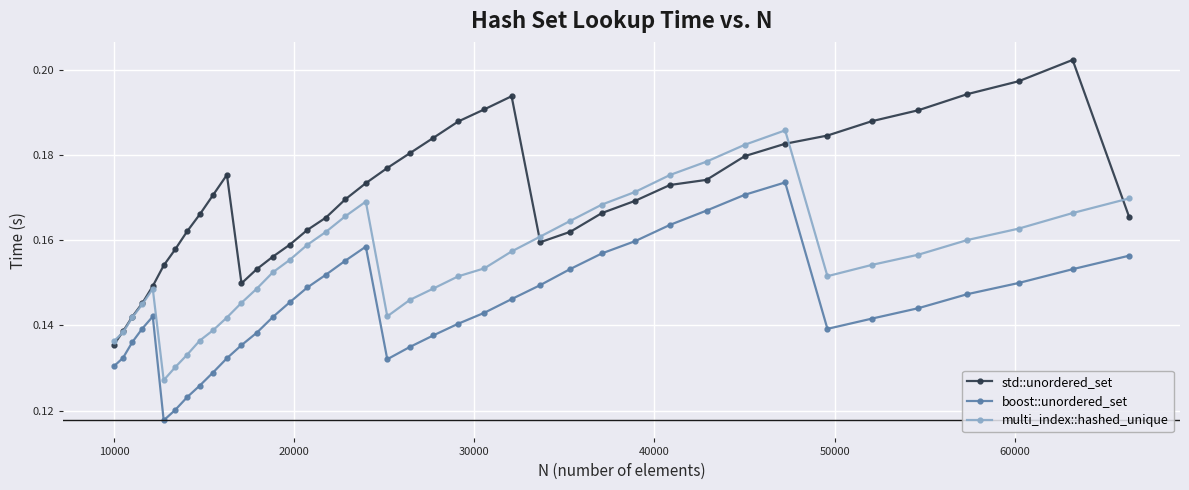

True or false: boost::unordered_set and std::unordered_set cross at least once.

False